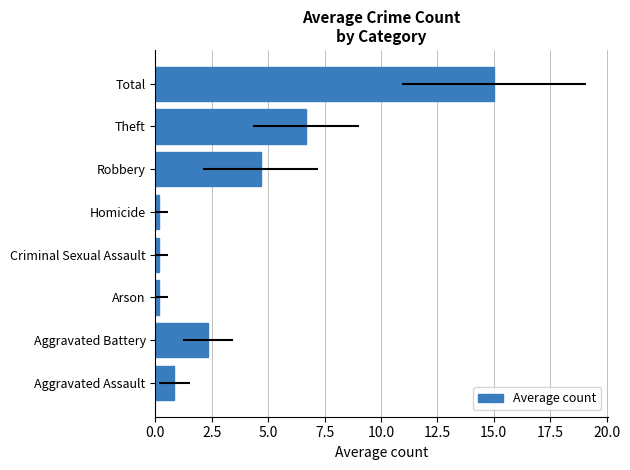

What is the difference between the maximum and second lowest values?

14.8